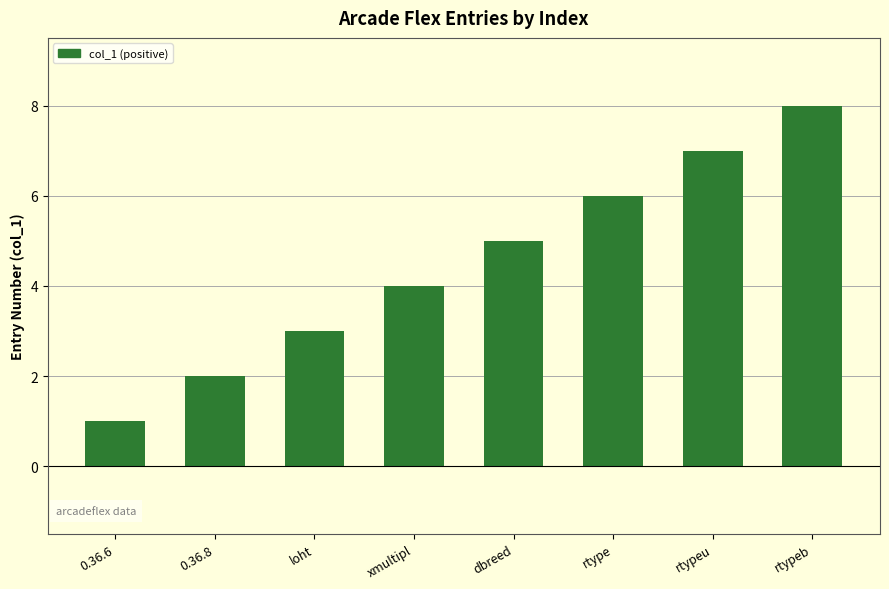

Rank the categories by value from highest to lowest.

rtypeb, rtypeu, rtype, dbreed, xmultipl, loht, 0.36.8, 0.36.6